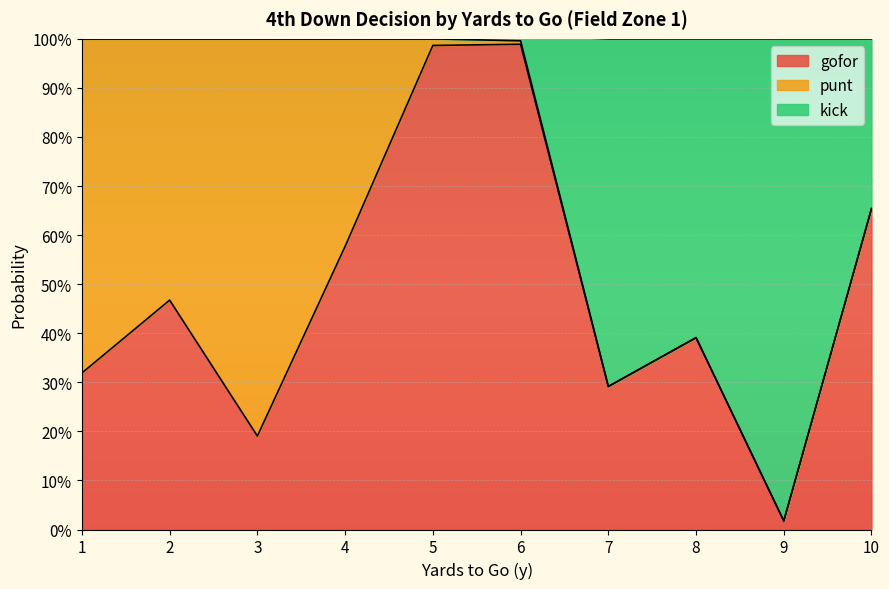

Which series changed the most between 5 and 6?

kick